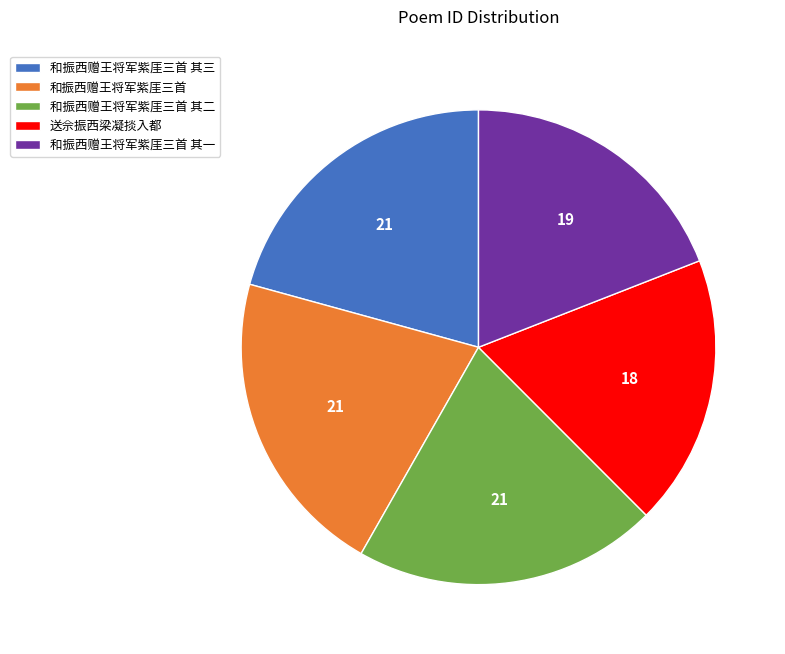

Which slice is the smallest?

送佘振西梁凝掞入都